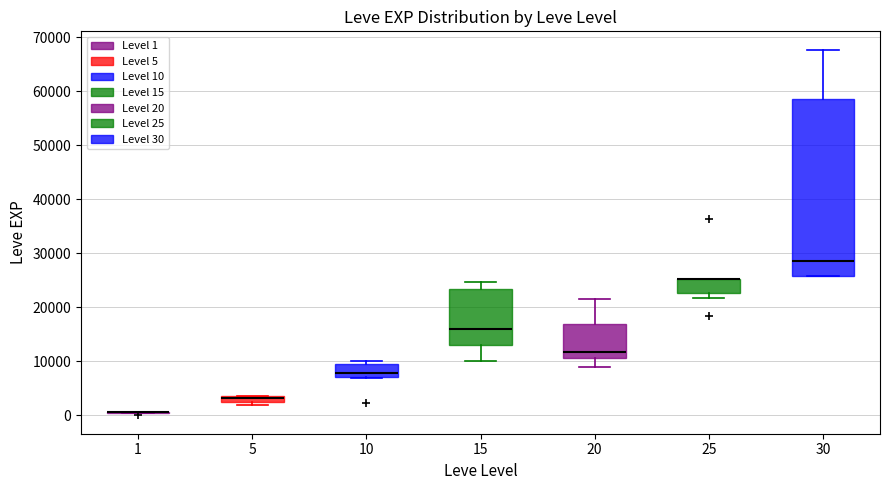

Where does the lower whisker of the box at x = 20 end on the y-axis? The values are not printed on the chart, so give them approximately, as read against the axis.

9000